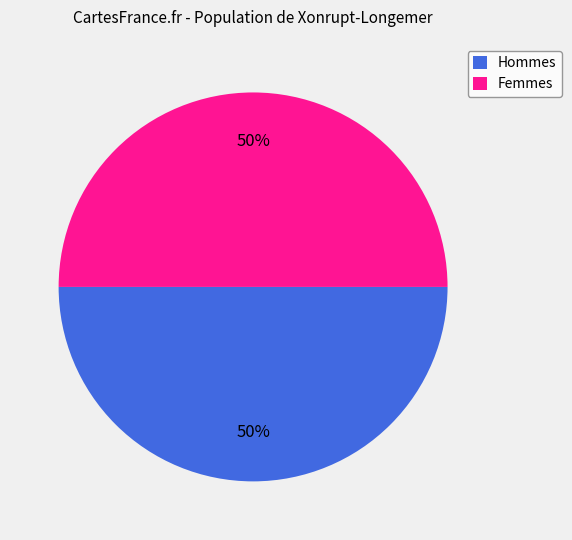

To the nearest percent, what is the average slice percentage?

50%